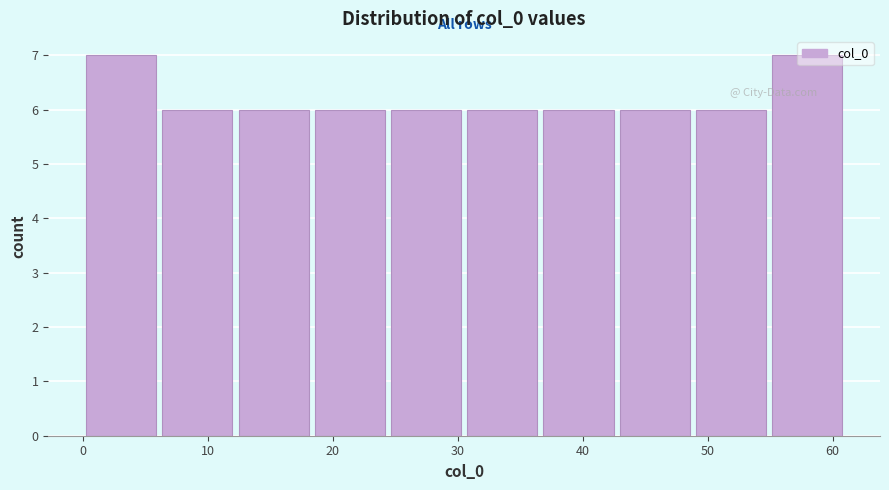

Reading left to right, transcribe this chart: for each bar, give the range it covers on the x-axis and its height. Neither the bar edges nor the heights are printed on the chart, so give them approximately, as read against the axes.

0.0 to 6.1: 7
6.1 to 12.2: 6
12.2 to 18.3: 6
18.3 to 24.4: 6
24.4 to 30.5: 6
30.5 to 36.6: 6
36.6 to 42.7: 6
42.7 to 48.8: 6
48.8 to 54.9: 6
54.9 to 61.0: 7